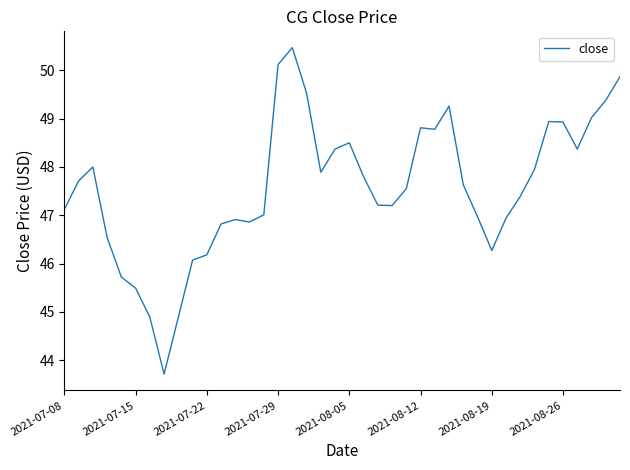

What is the difference between the maximum and minimum values?

6.8